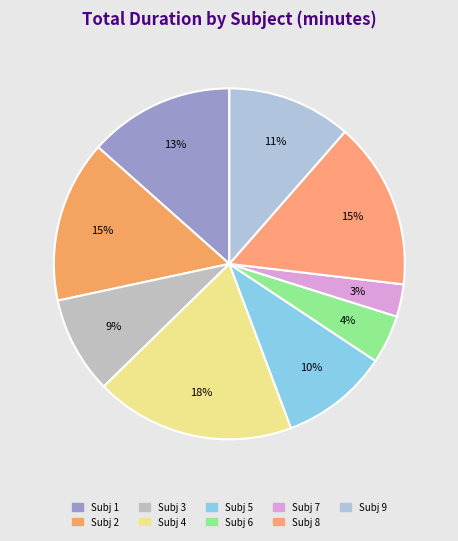

What is the largest slice in the pie chart?

Subj 4